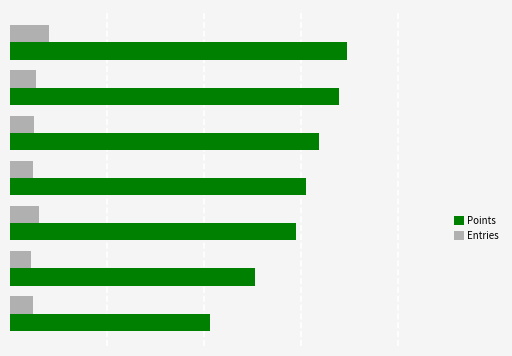

What is the value of the Points bar at the 6th from the left?

326